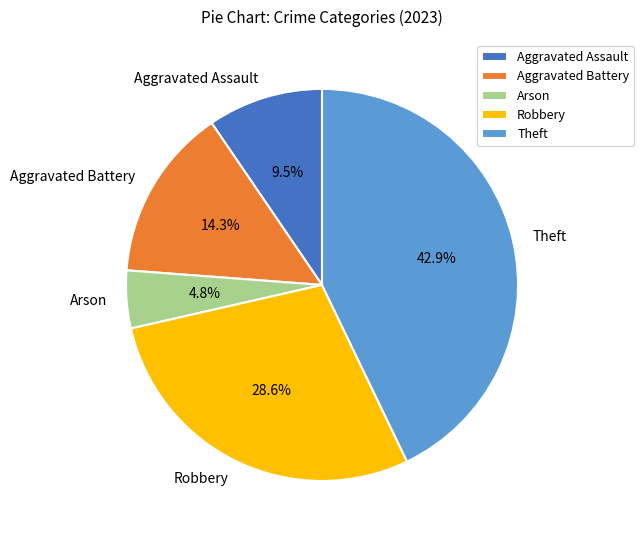

What is the smallest slice in the pie chart?

Arson